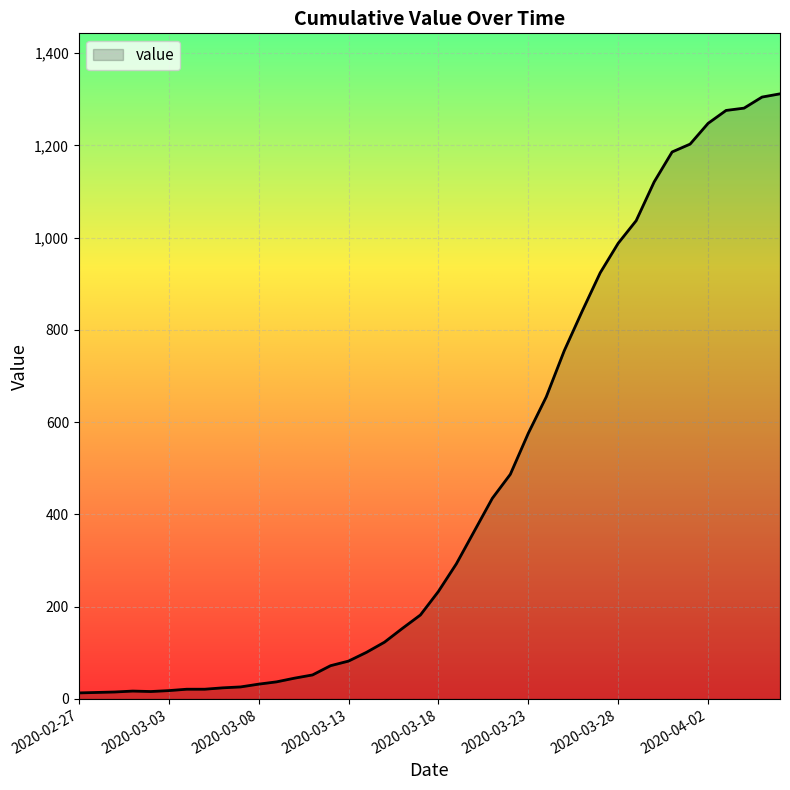

What is the average value?

465